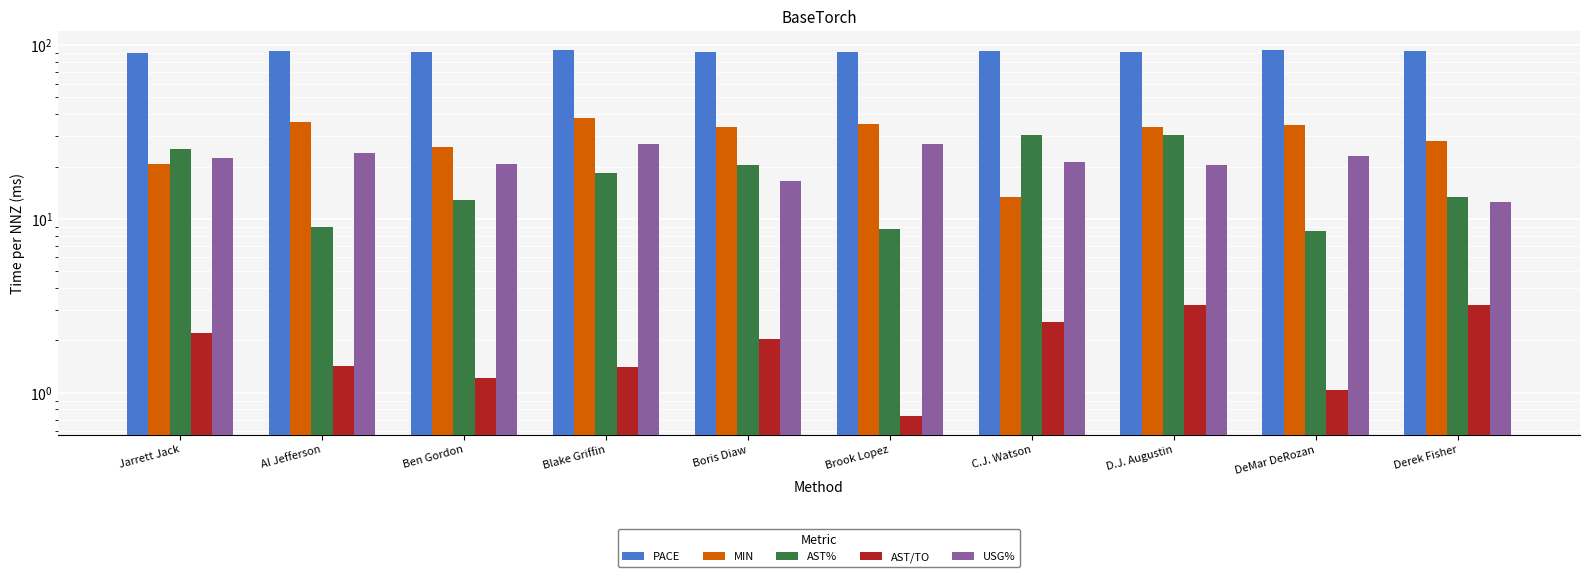

The AST/TO series shows 1.0 at DeMar DeRozan. True or false?

True